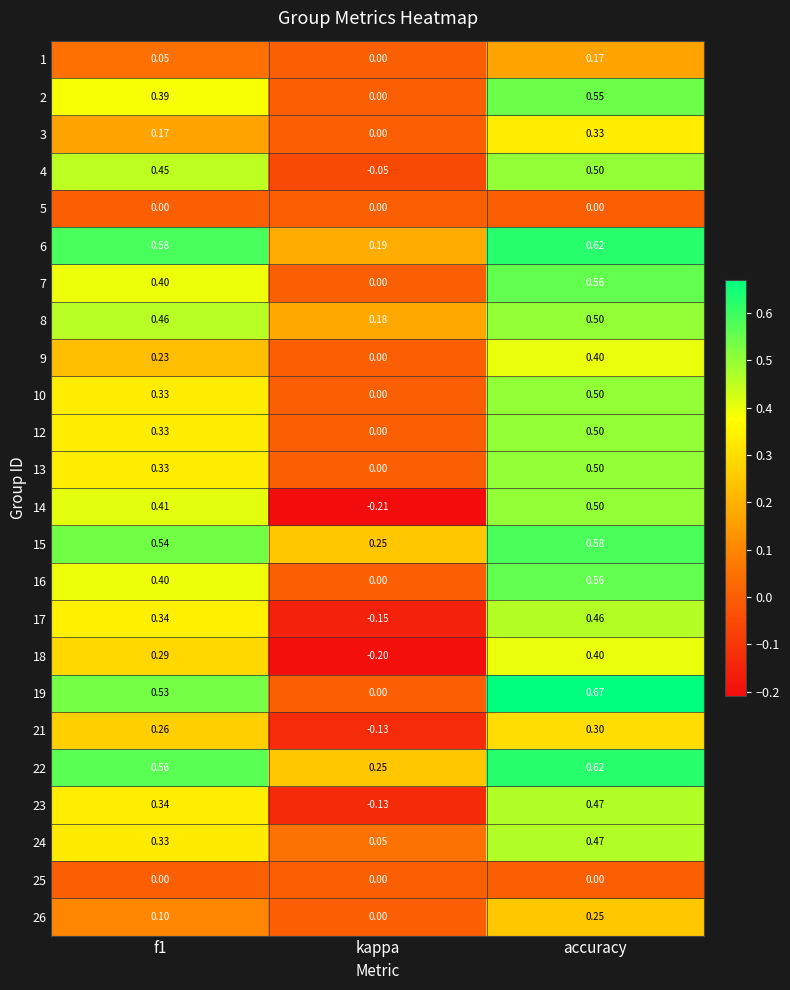

Which label corresponds to the smallest value in the chart?

kappa